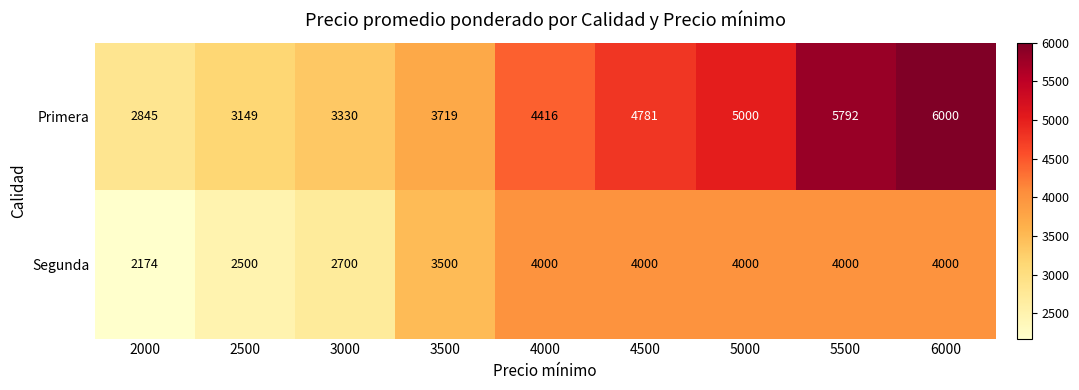

What is the difference between the Primera values at 5000 and 5500?

792